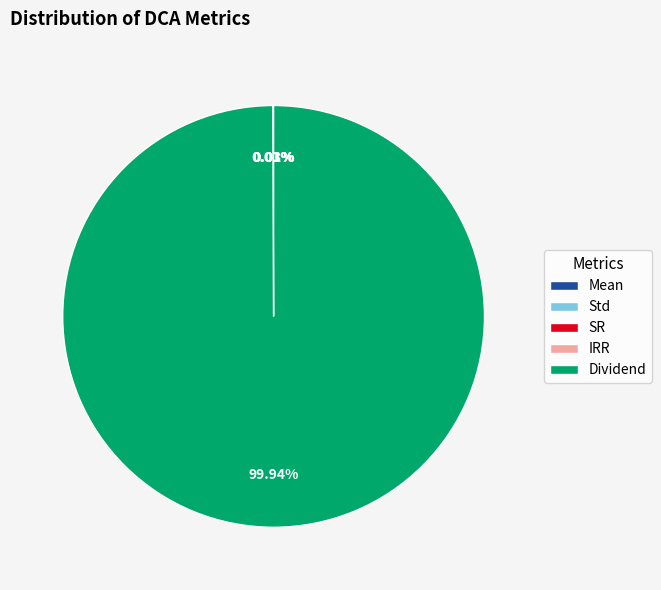

Which category has the biggest portion of the pie?

Dividend